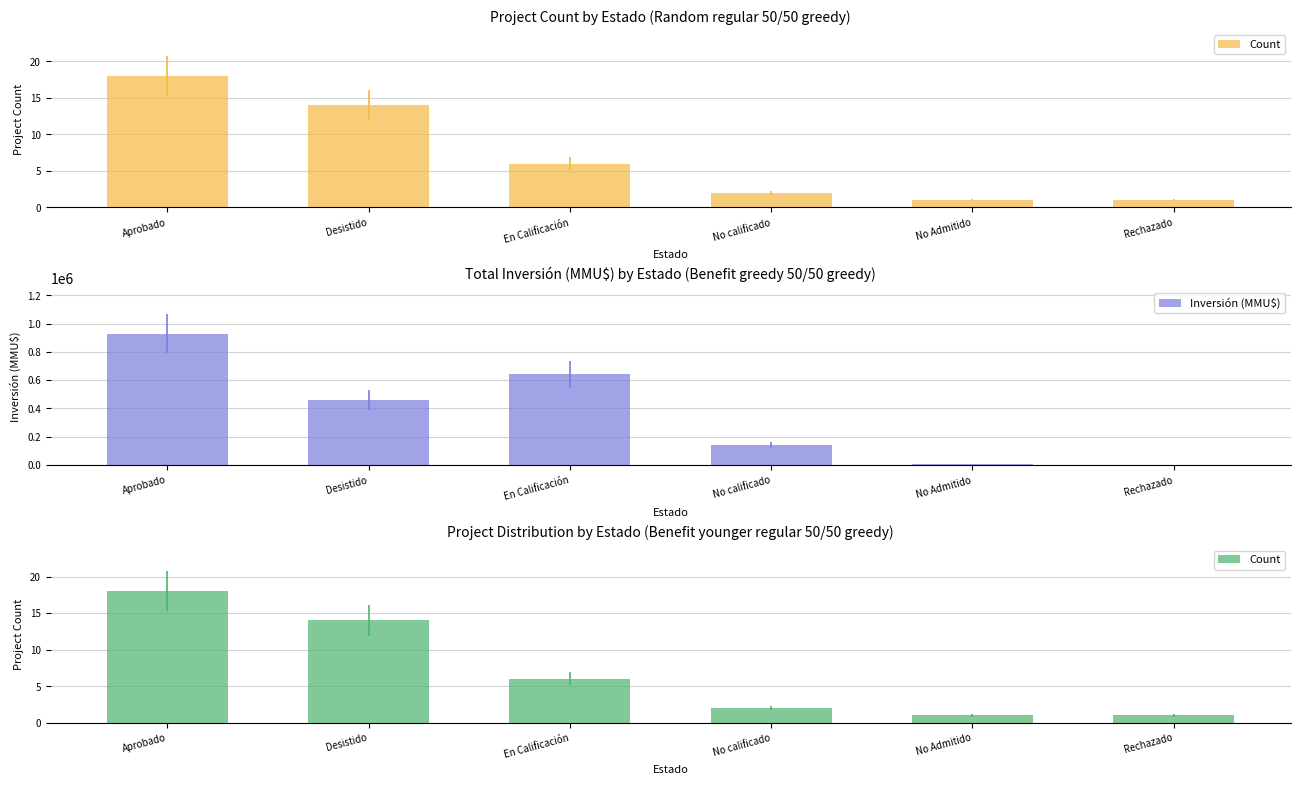

True or false: Inversión (MMU$) has a value of 239797 at No calificado.

False